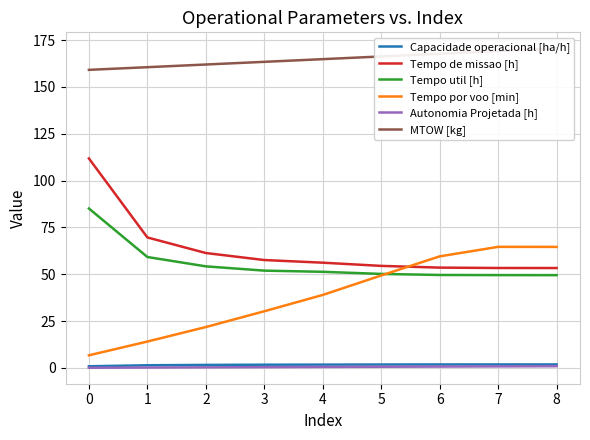

True or false: Tempo por voo [min] and Autonomia Projetada [h] intersect in this chart.

False